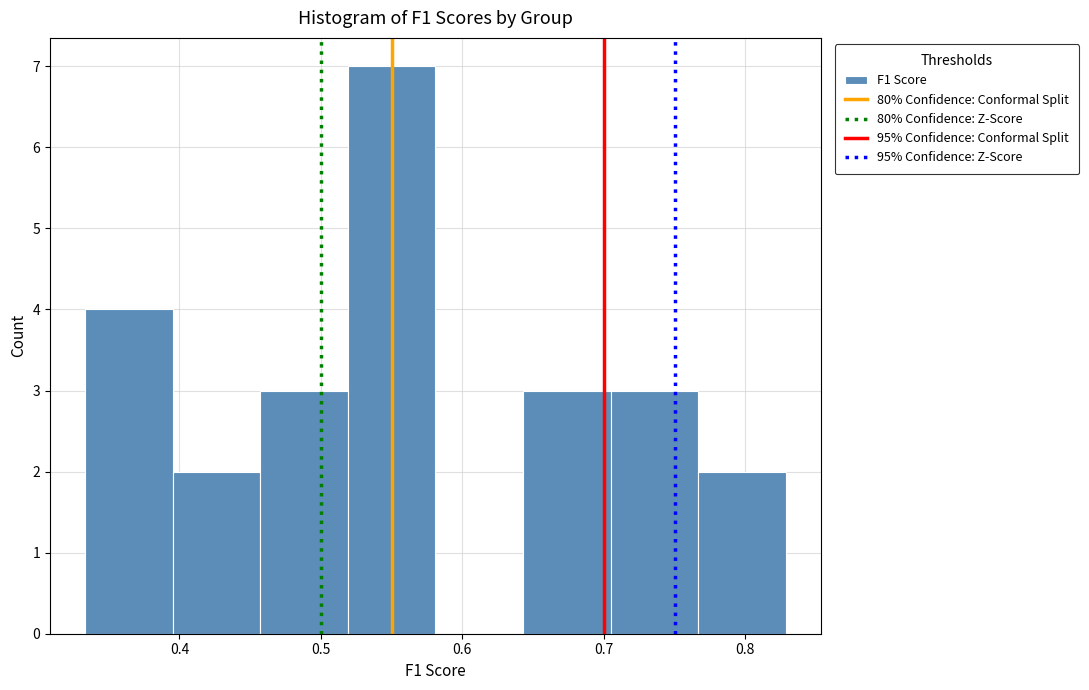

How tall is the bar that spans 0.40 to 0.46 on the x-axis? Neither the bar edges nor the heights are printed on the chart, so give them approximately, as read against the axes.

2